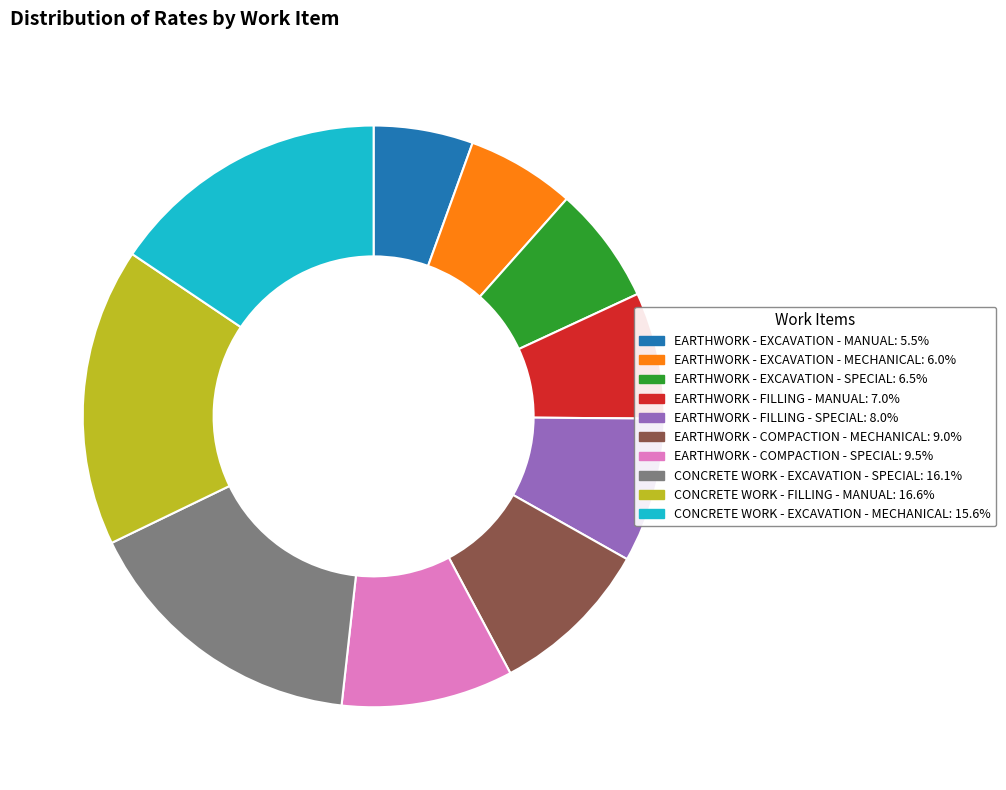

What is the ratio of the value at EARTHWORK - COMPACTION - MECHANICAL to the value at EARTHWORK - FILLING - MANUAL?

1.3